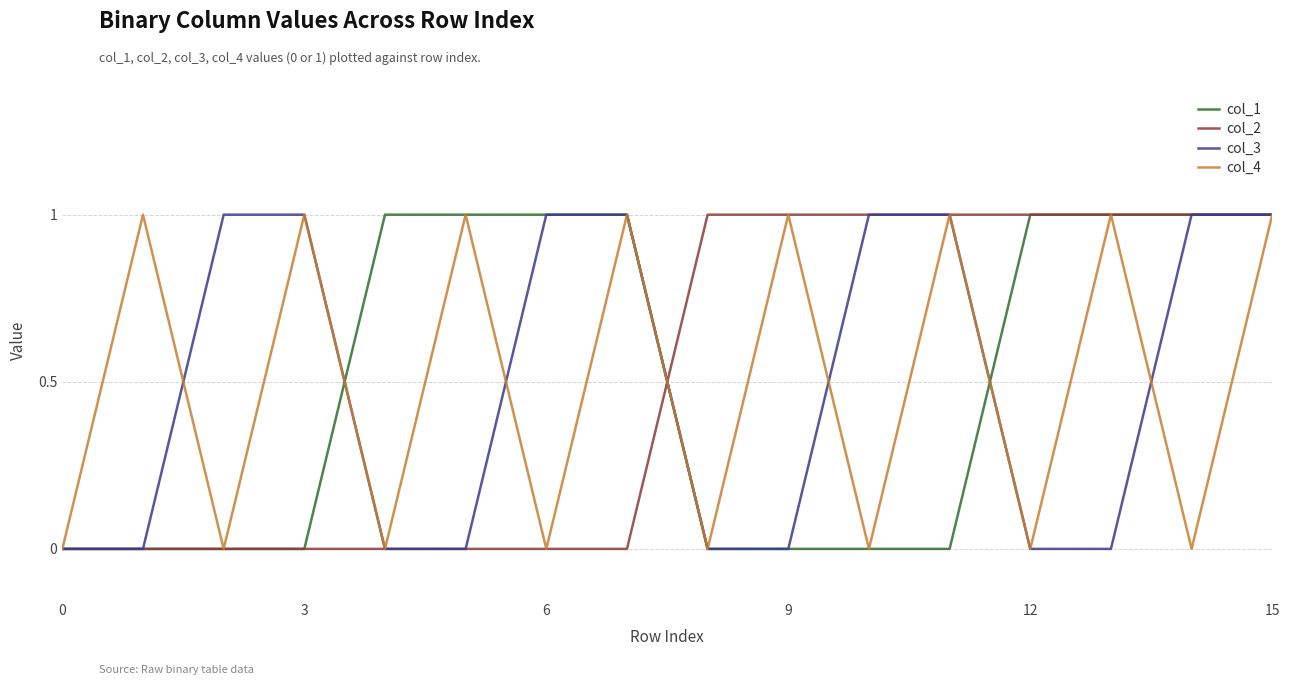

At how many categories does at least one series exceed 0?

15